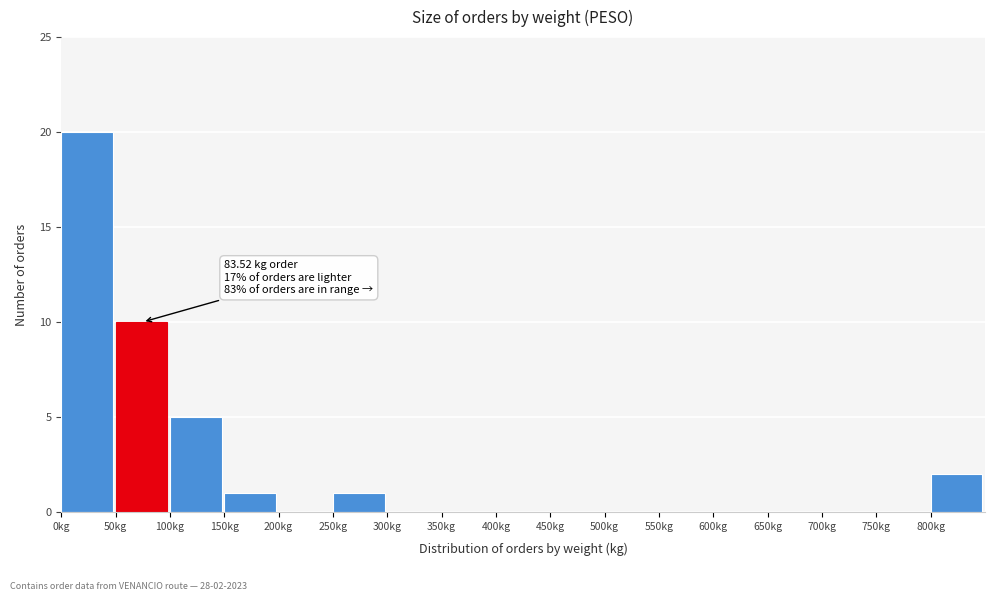

Which range on the x-axis has the tallest bar?

0 to 50